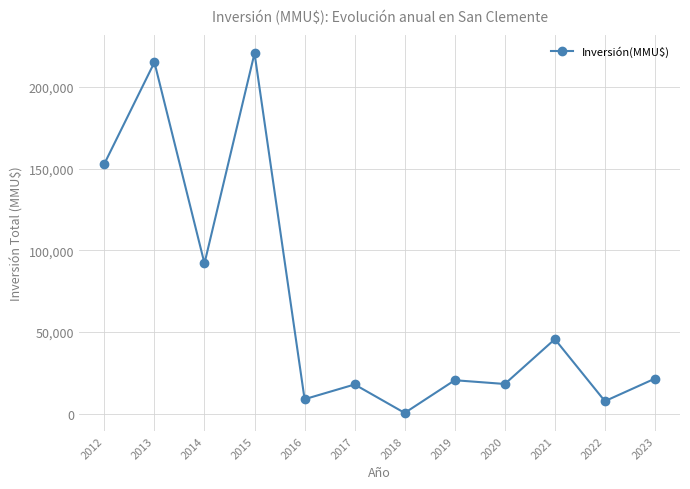

The chart shows a value of 310670 at 2013. True or false?

False